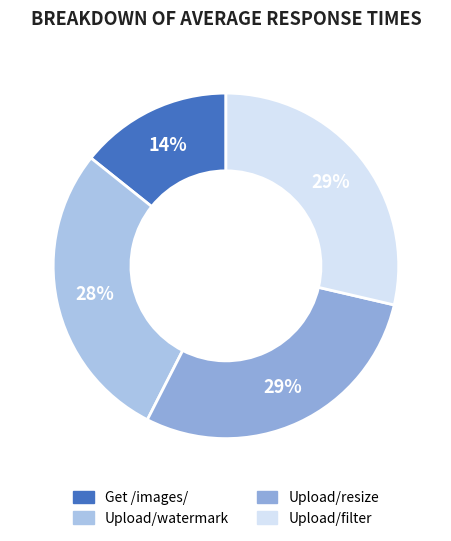

How many segments does this pie chart have?

4